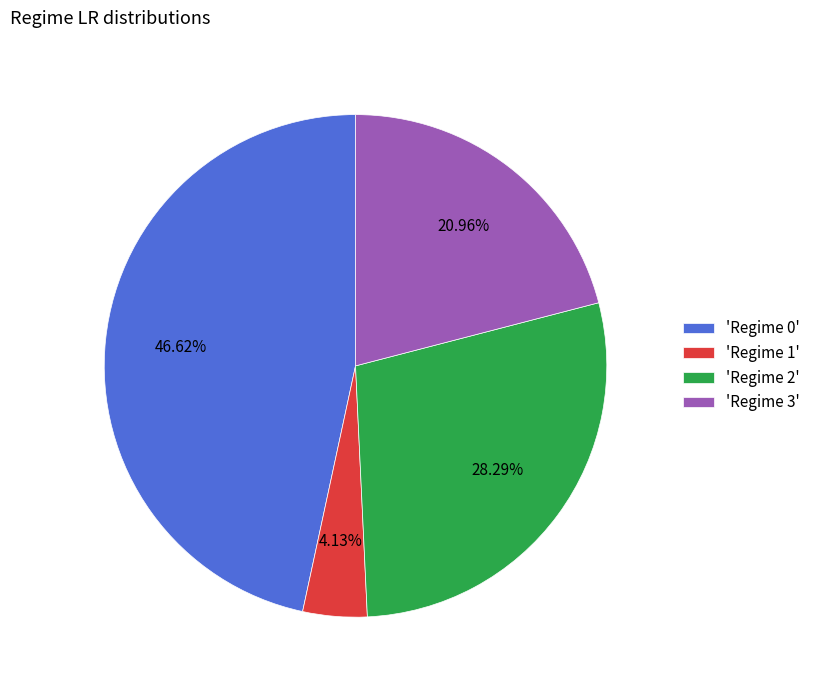

Is there any slice that represents more than half of the pie?

No